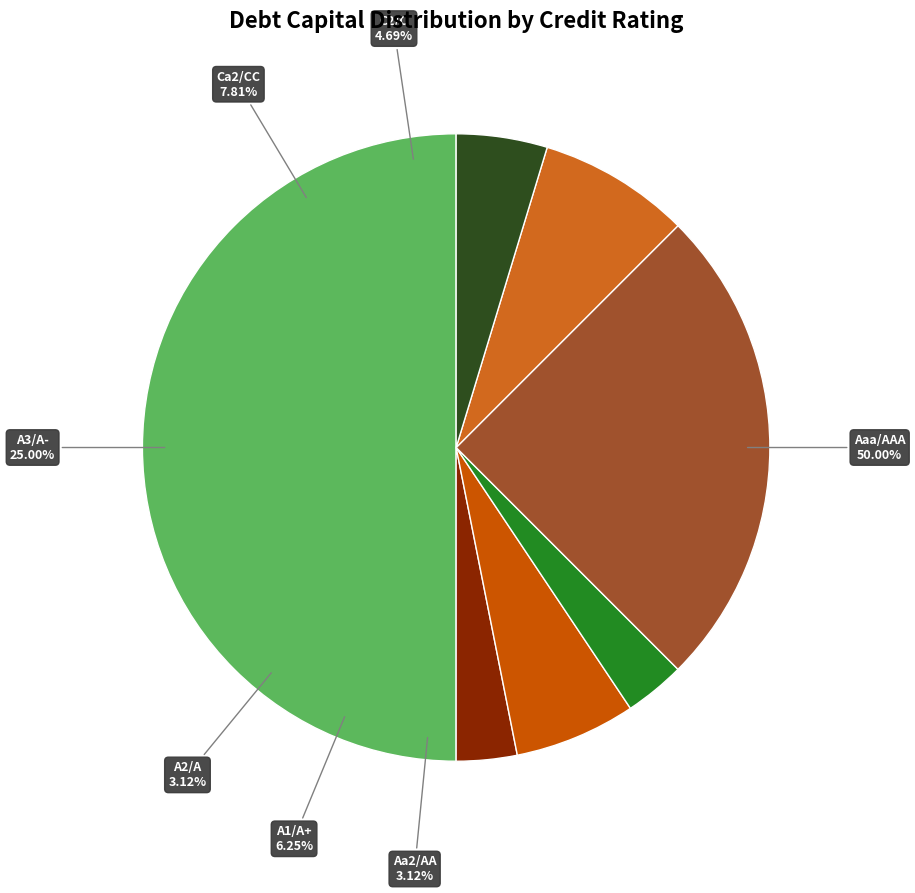

What is the smallest slice in the pie chart?

Aa2/AA